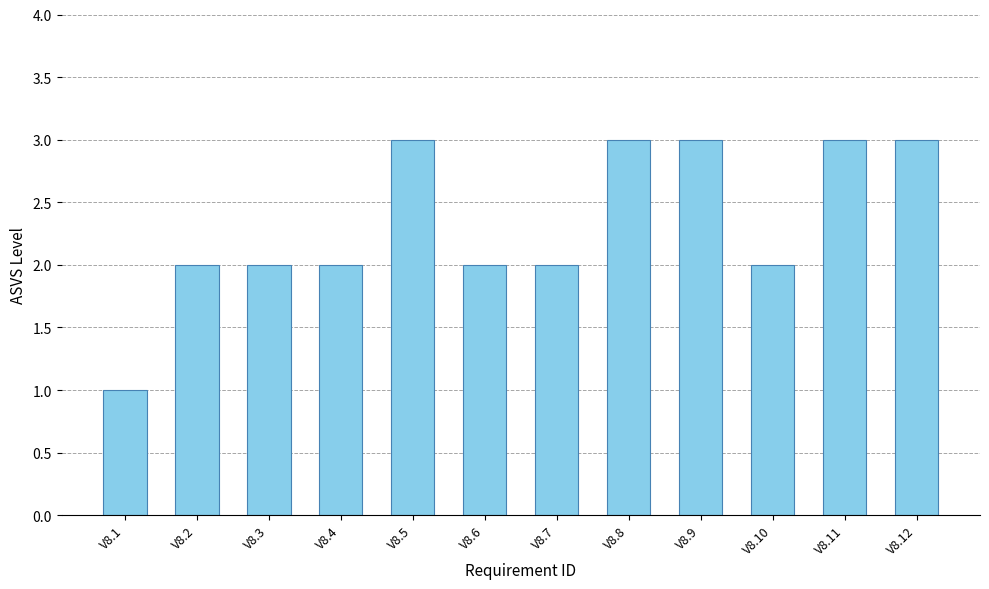

Approximately how many times larger is the value at V8.8 compared to V8.9?

1.0